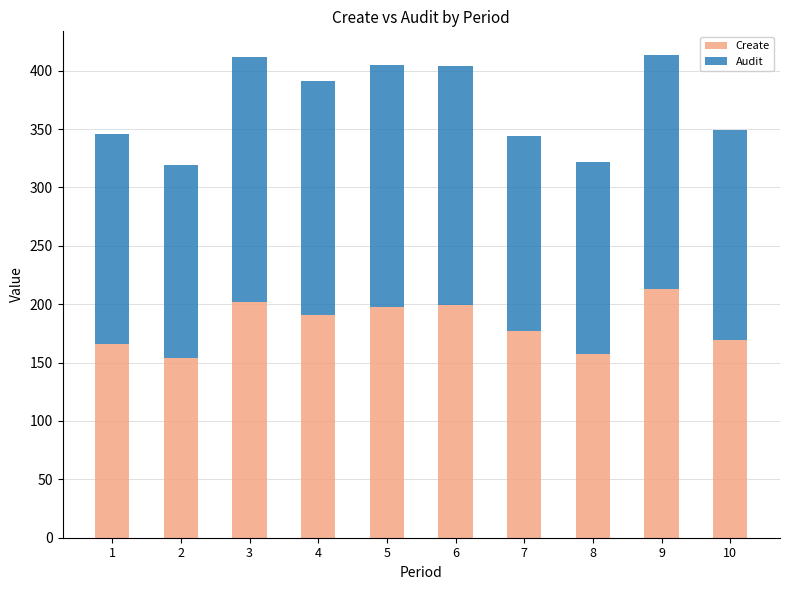

What is the total value across all series at 5?

405